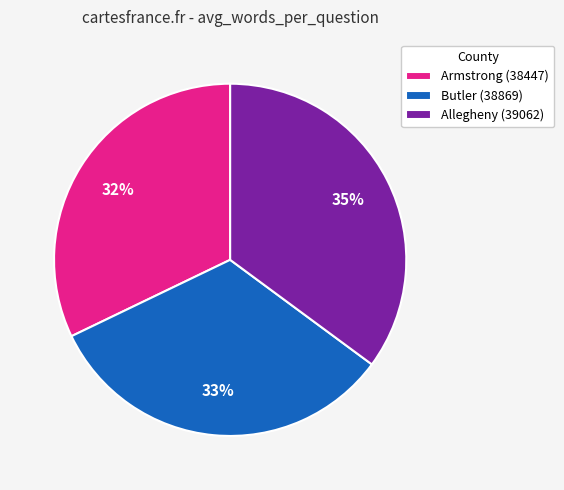

Between Armstrong (38447) and Allegheny (39062), which is larger?

Allegheny (39062)